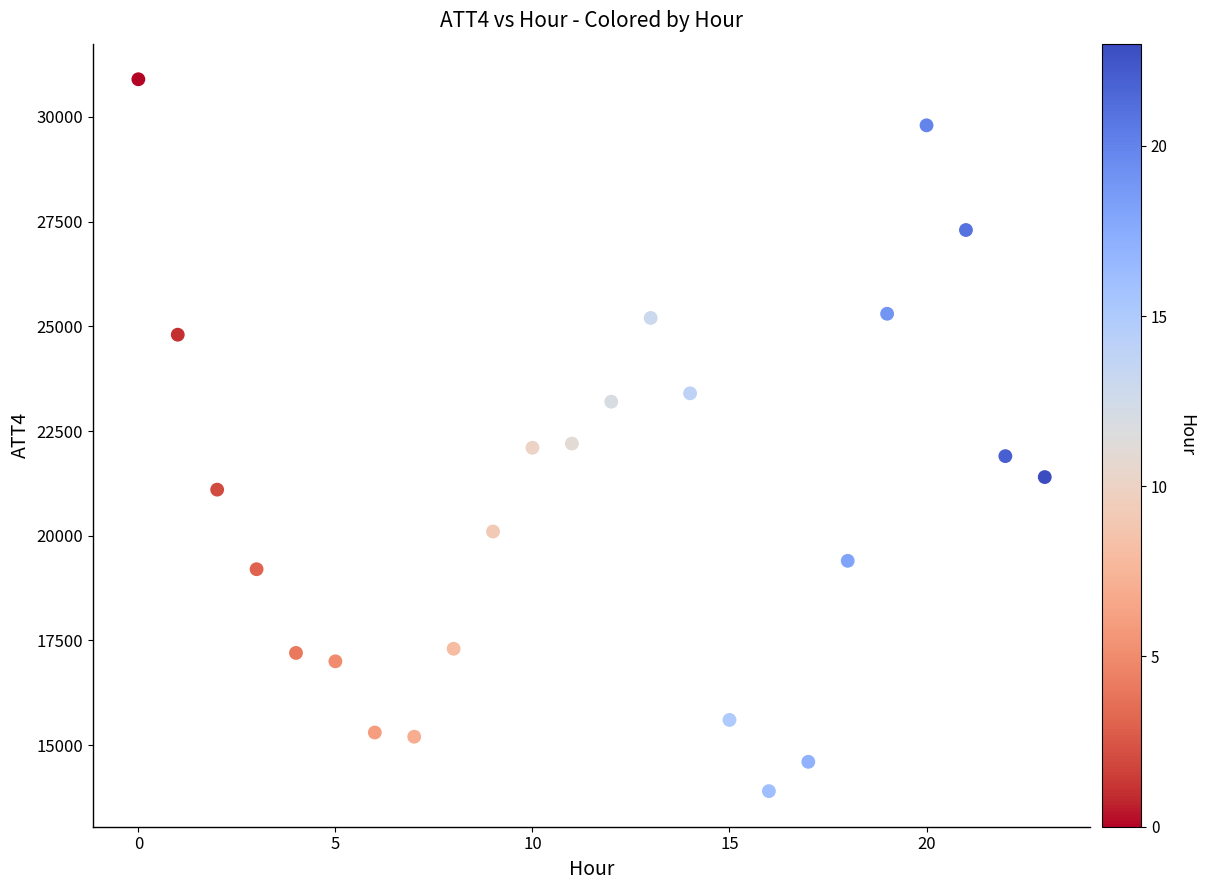

What is the range of Y values (max minus min)?

17000